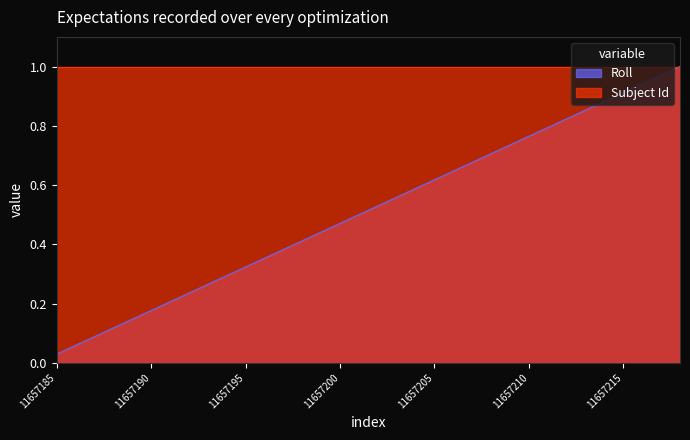

What is the difference between the second highest and minimum values?

0.9